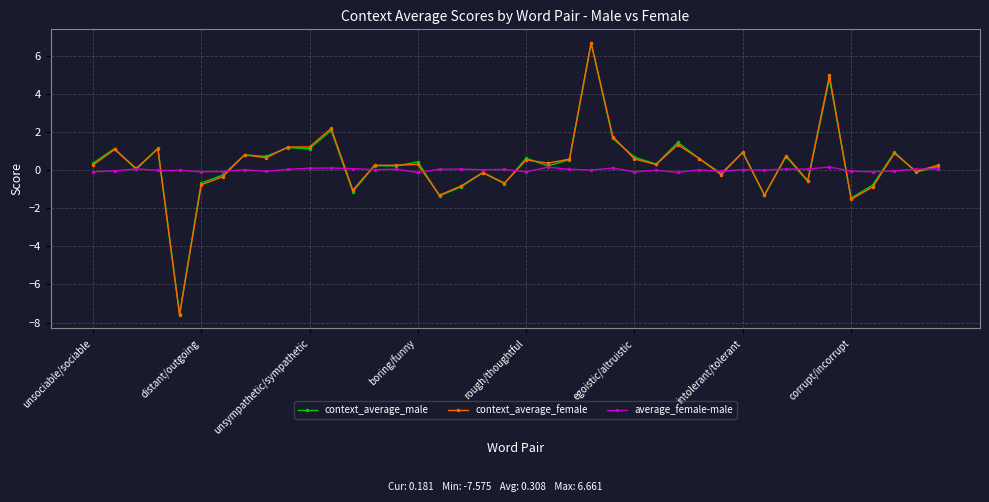

True or false: context_average_female has more than 1 points higher than both neighbors.

True